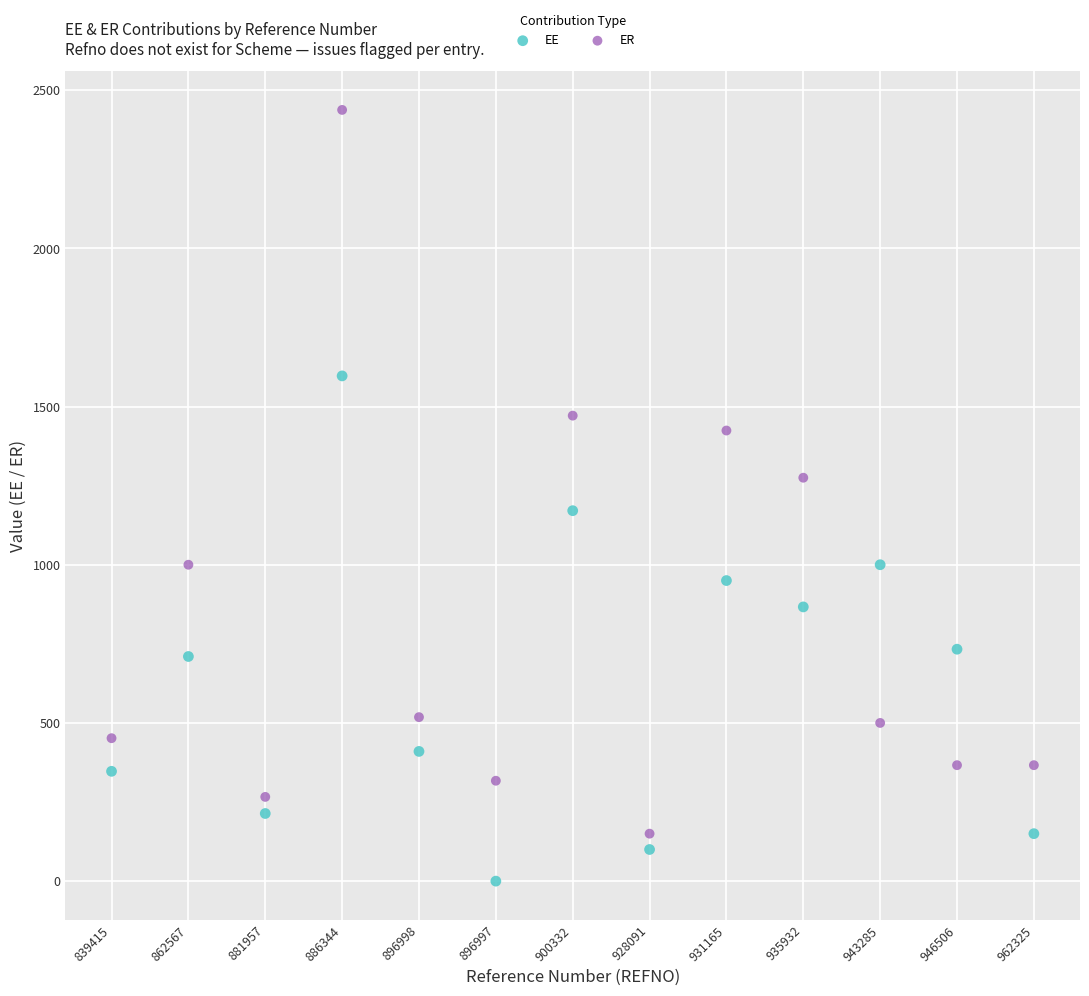

Which series contains the lowest Y value?

EE